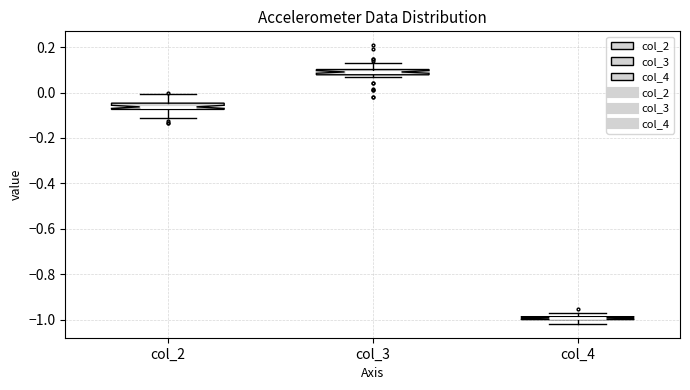

Where does the upper whisker of the box for col_2 end on the y-axis? The values are not printed on the chart, so give them approximately, as read against the axis.

0.00